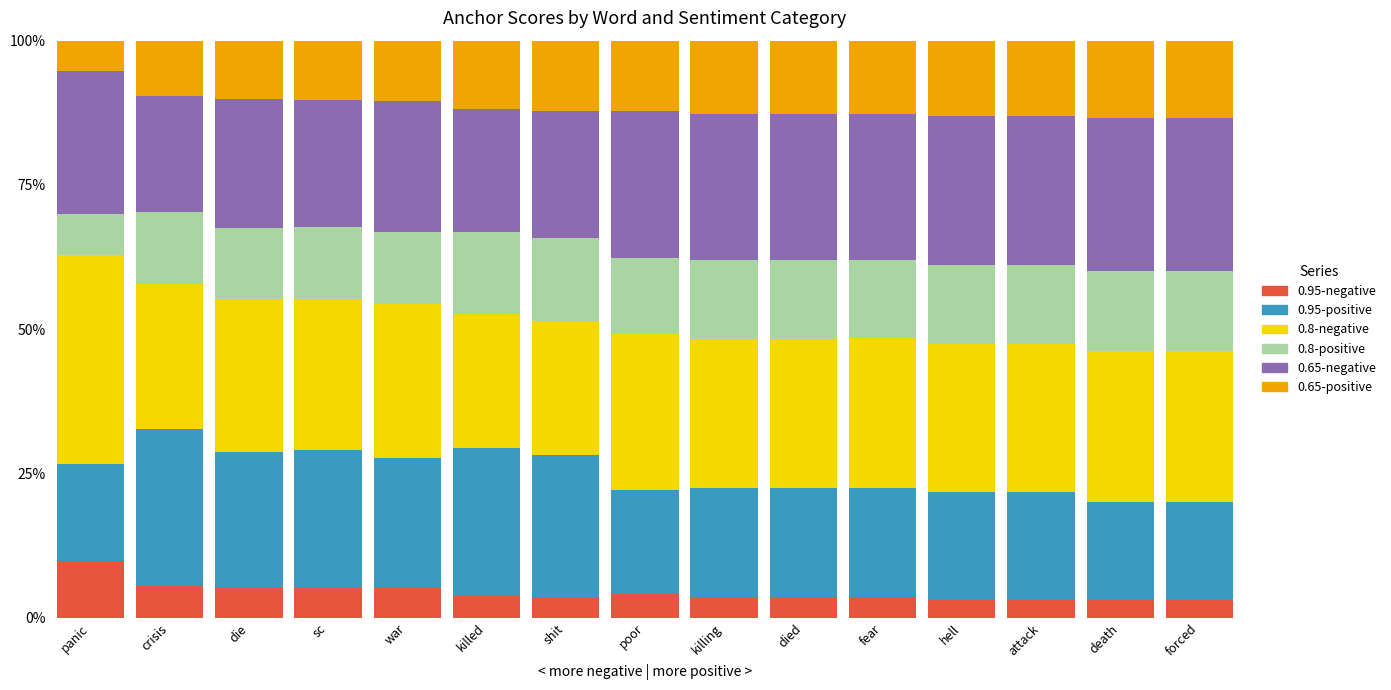

What position from the right is fear?

5